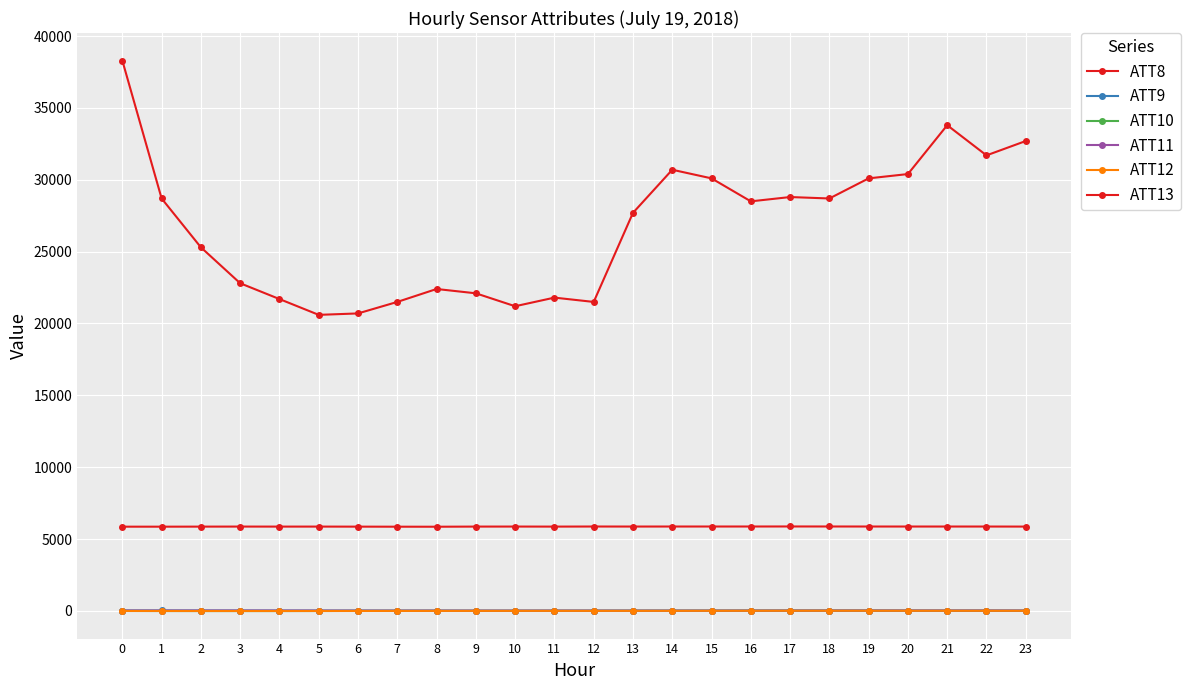

At 22, list the series in order from largest to smallest.

ATT8, ATT13, ATT9, ATT11, ATT12, ATT10